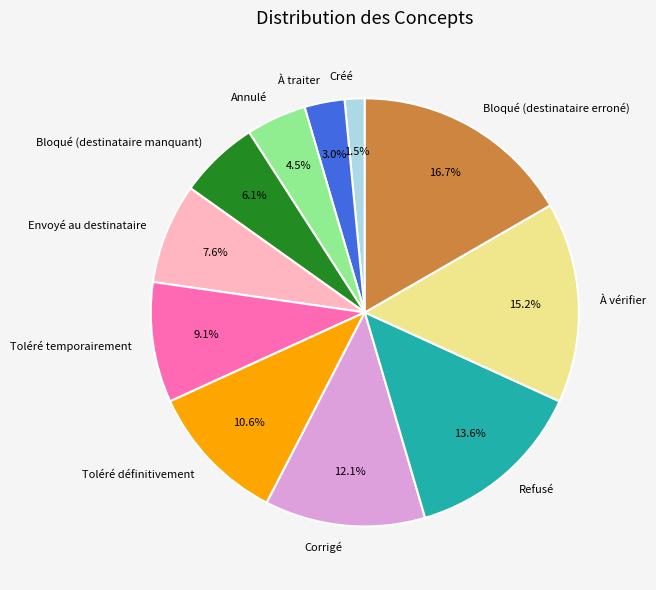

Count the number of slices in the pie.

11